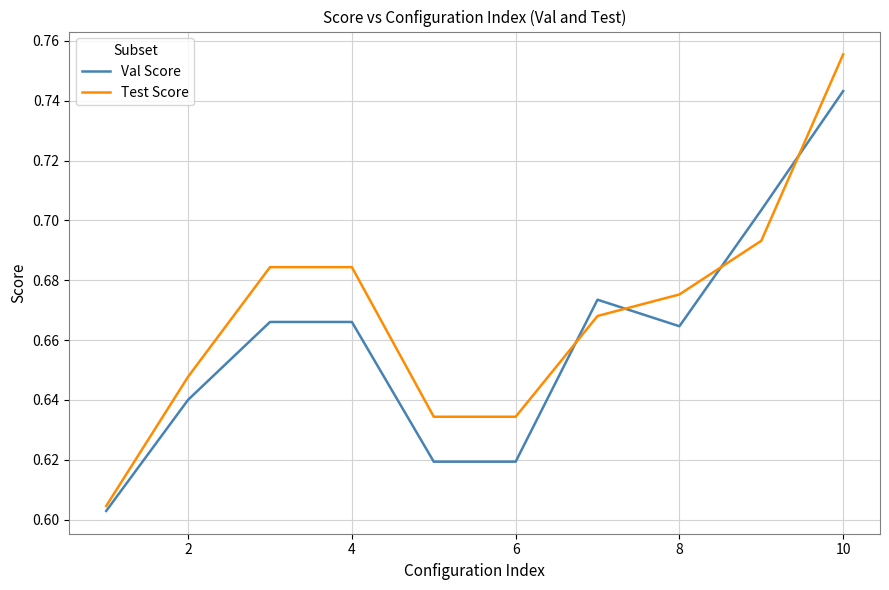

Which series ends up on top after the final intersection of Val Score and Test Score?

Test Score